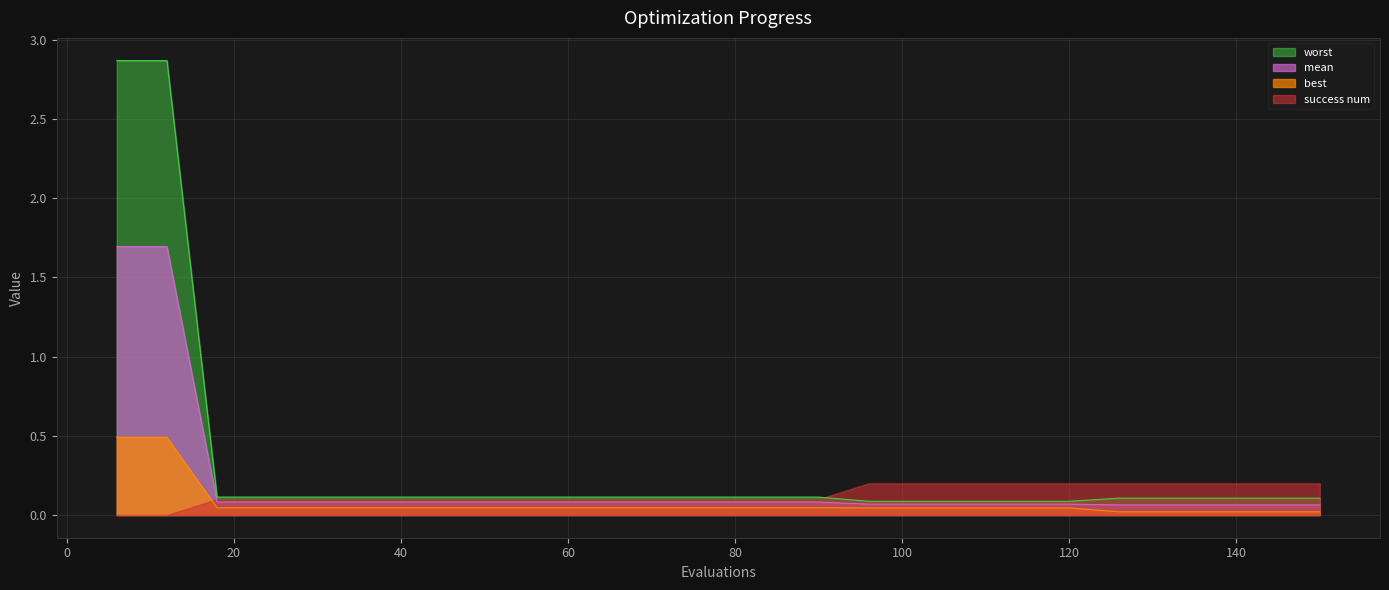

Which series has the largest range (max minus min)?

worst